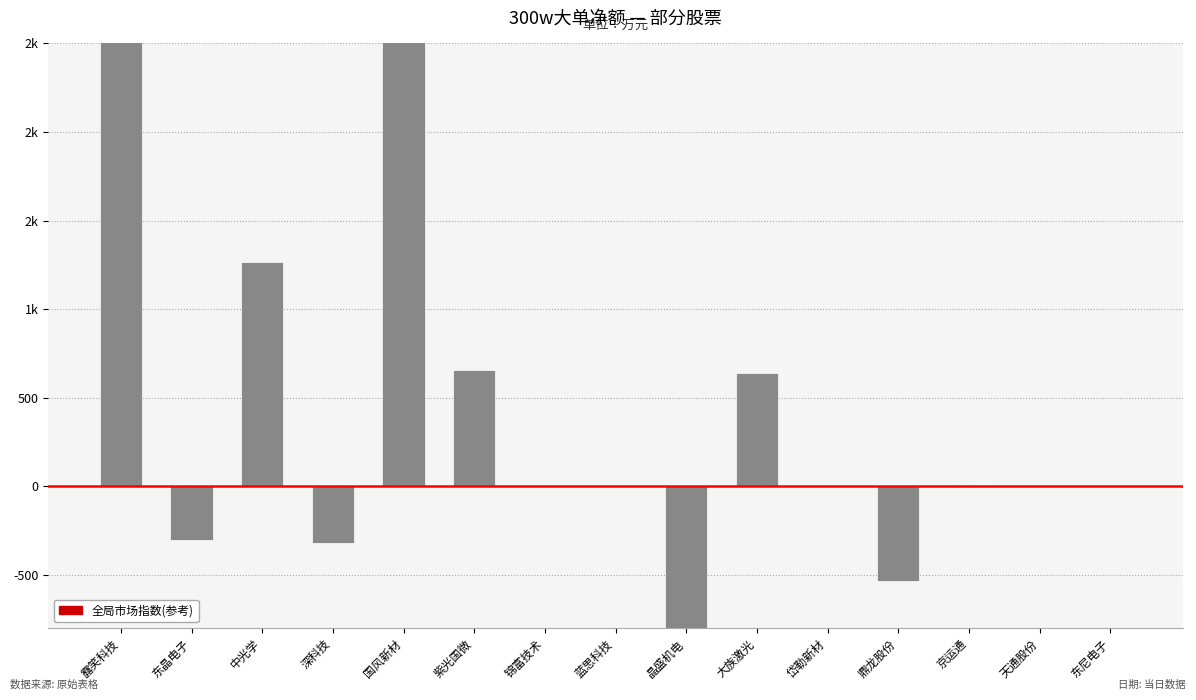

Reading left to right, what are all the values shown in this chart?

露笑科技=20717.4	东晶电子=-303.8	中光学=1266.2	深科技=-321.0	国风新材=5806.1	紫光国微=655.6	锦富技术=0.0	蓝思科技=0.0	晶盛机电=-1609.7	大族激光=639.2	岱勒新材=0.0	鼎龙股份=-533.7	京运通=7.3	天通股份=0.0	东尼电子=0.0